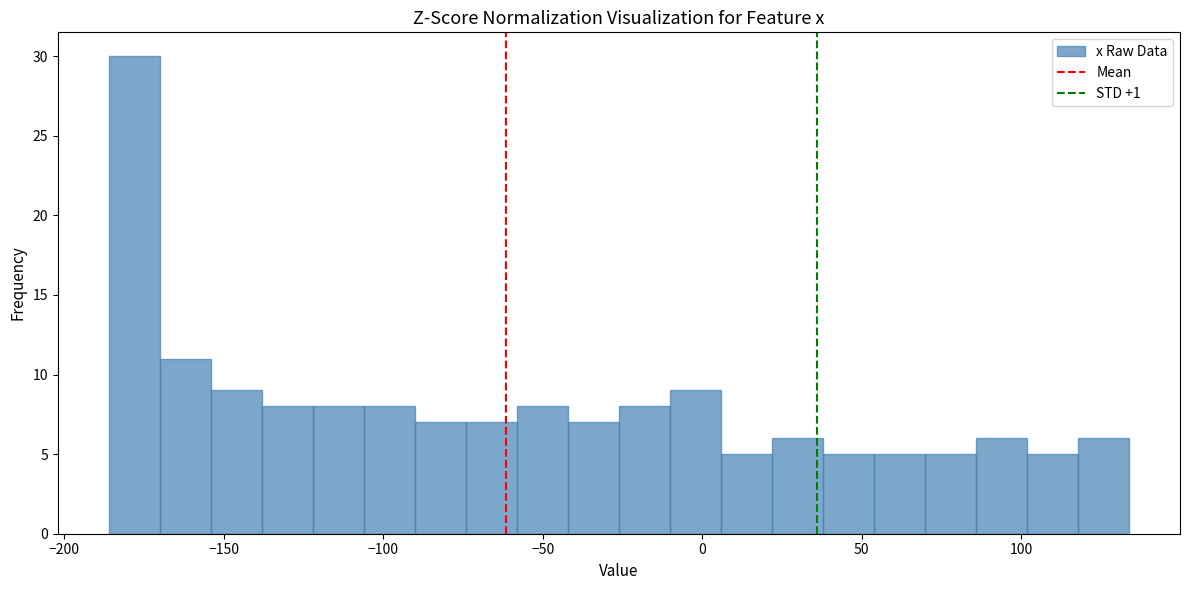

Read against the x-axis, roughly where is the centre of the tallest bar?

-180